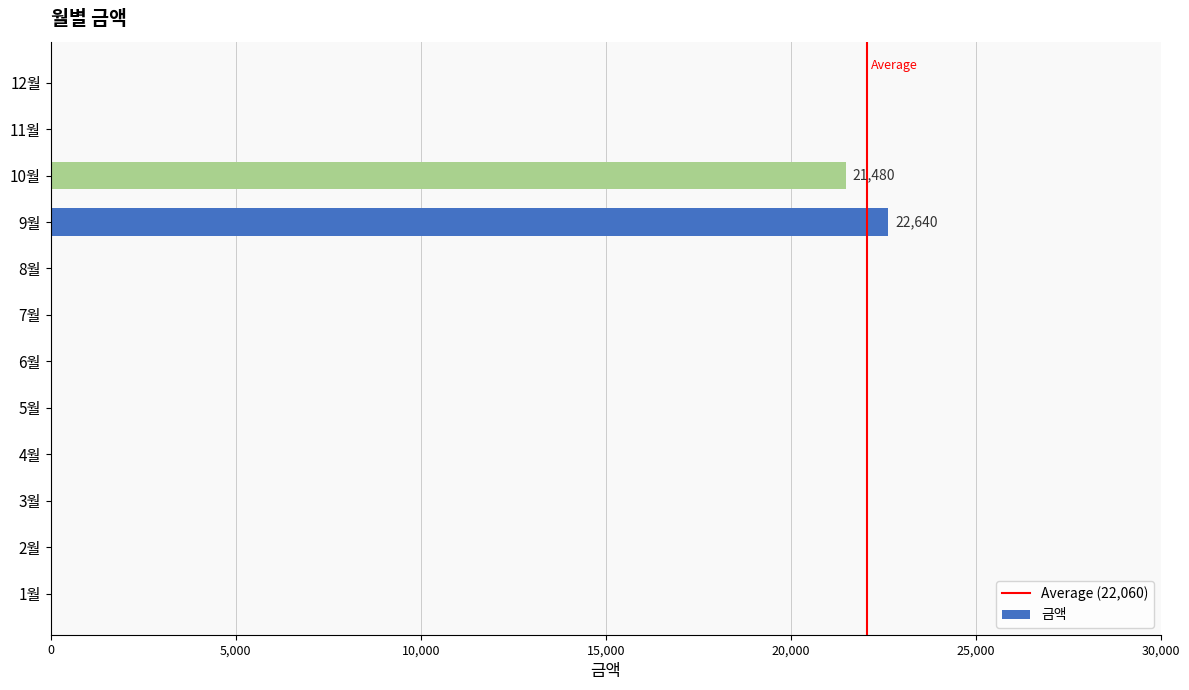

How many data points are above 0?

2